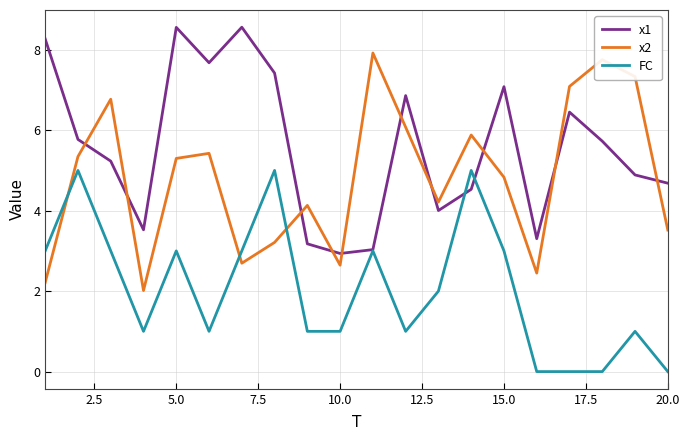

List the series in order of their peak value, lowest first.

FC, x2, x1